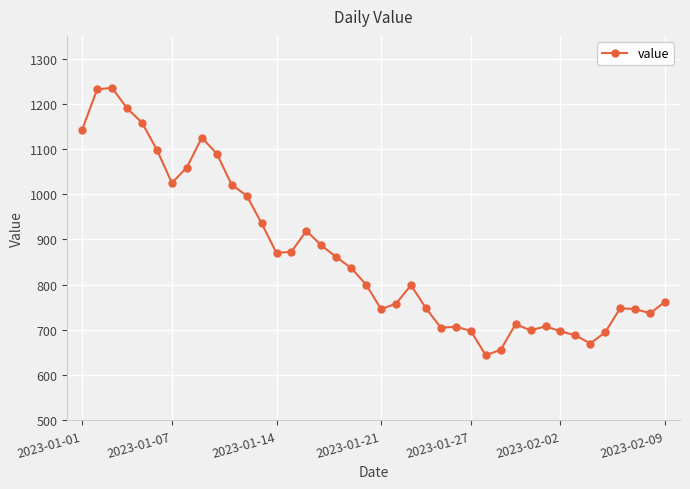

How many series are shown in this chart?

1